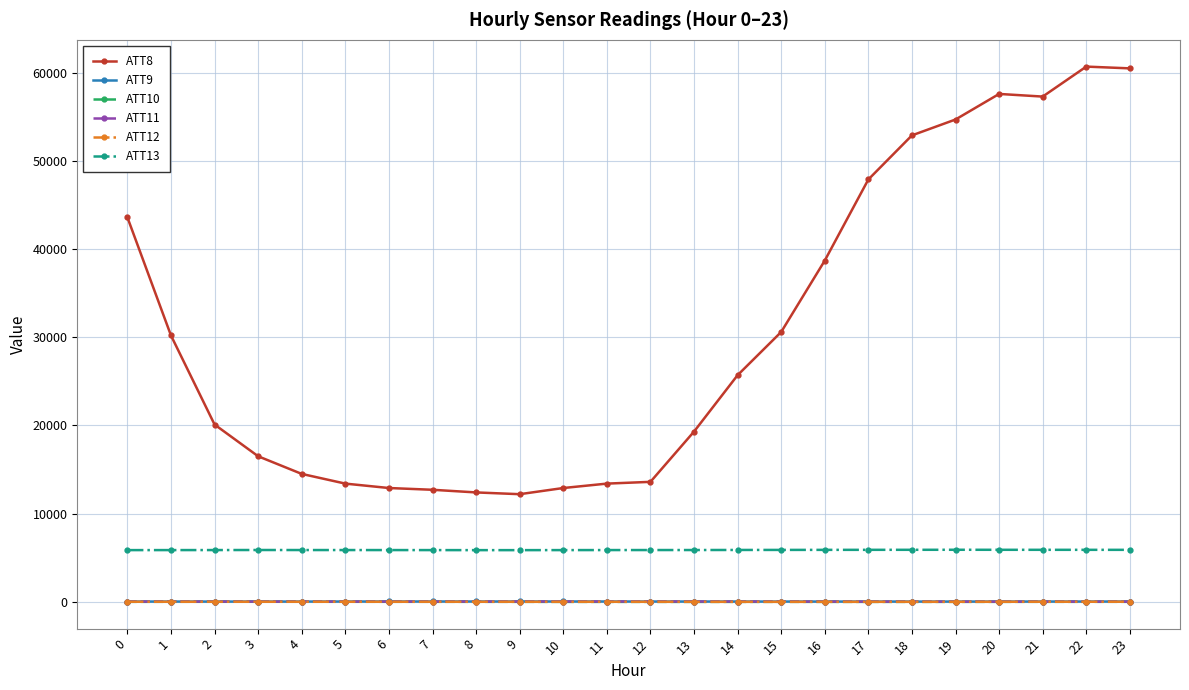

How many lines are shown in the chart?

6